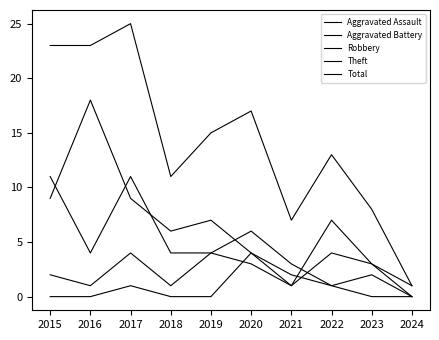

Does the chart display data point markers on the line(s)?

No